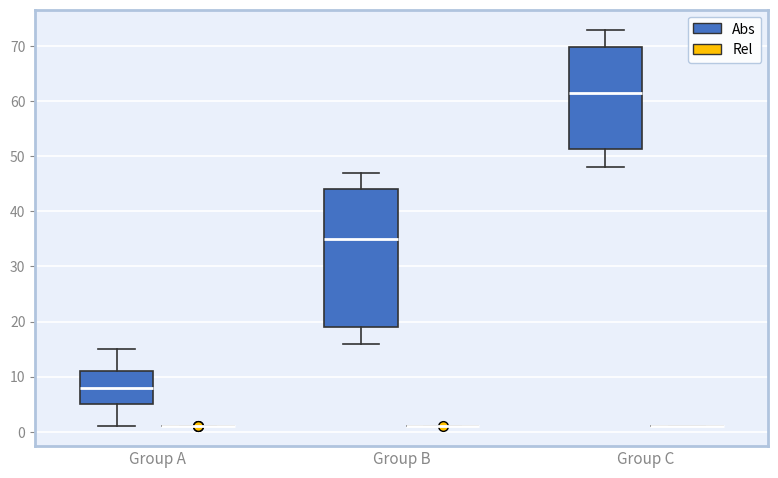

Where is the lower edge of the box for Group C (Abs) on the y-axis? The values are not printed on the chart, so give them approximately, as read against the axis.

51